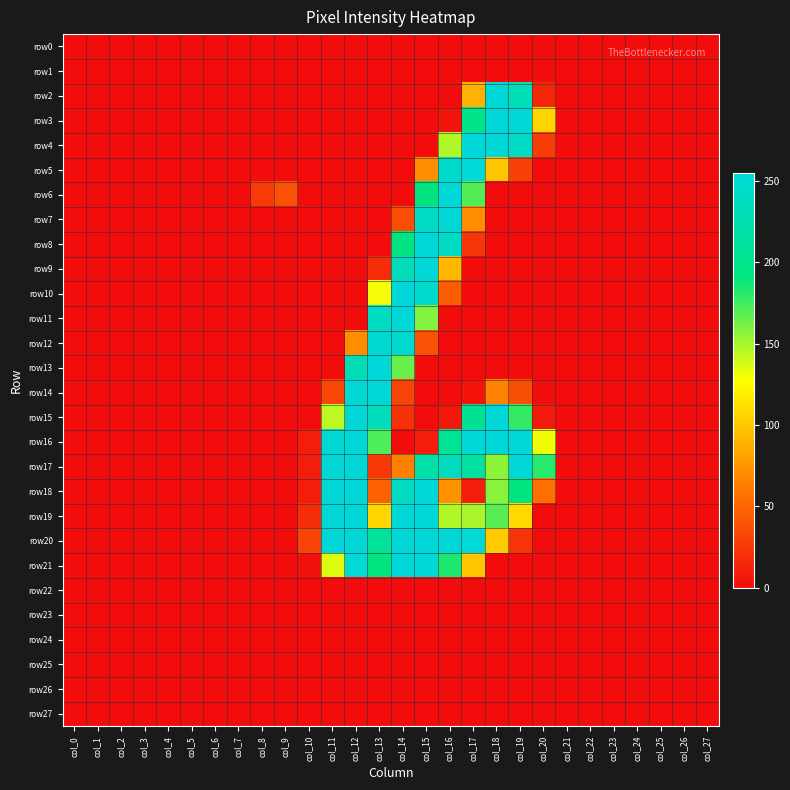

Between col_10 and col_23, which series saw the biggest shift?

row20